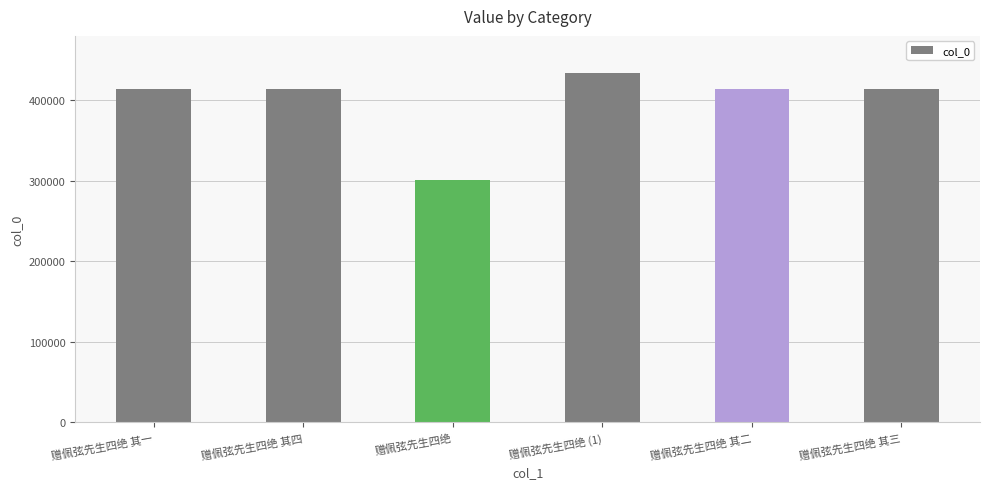

Is it true that the value at 赠佩弦先生四绝 其三 is 135172?

False